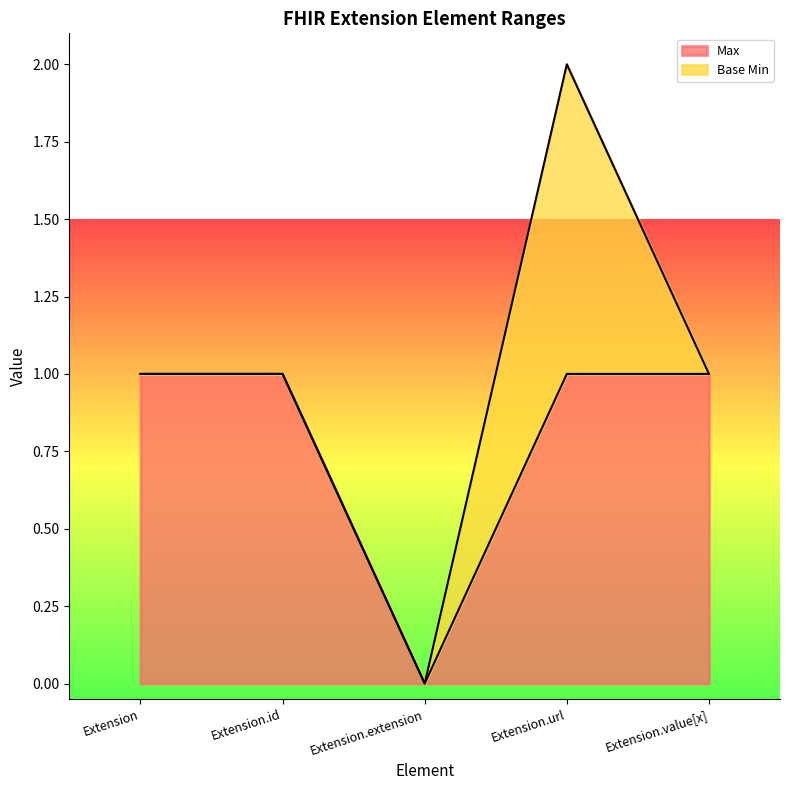

How many interior local valleys (lower than both neighbors) does the data have?

1